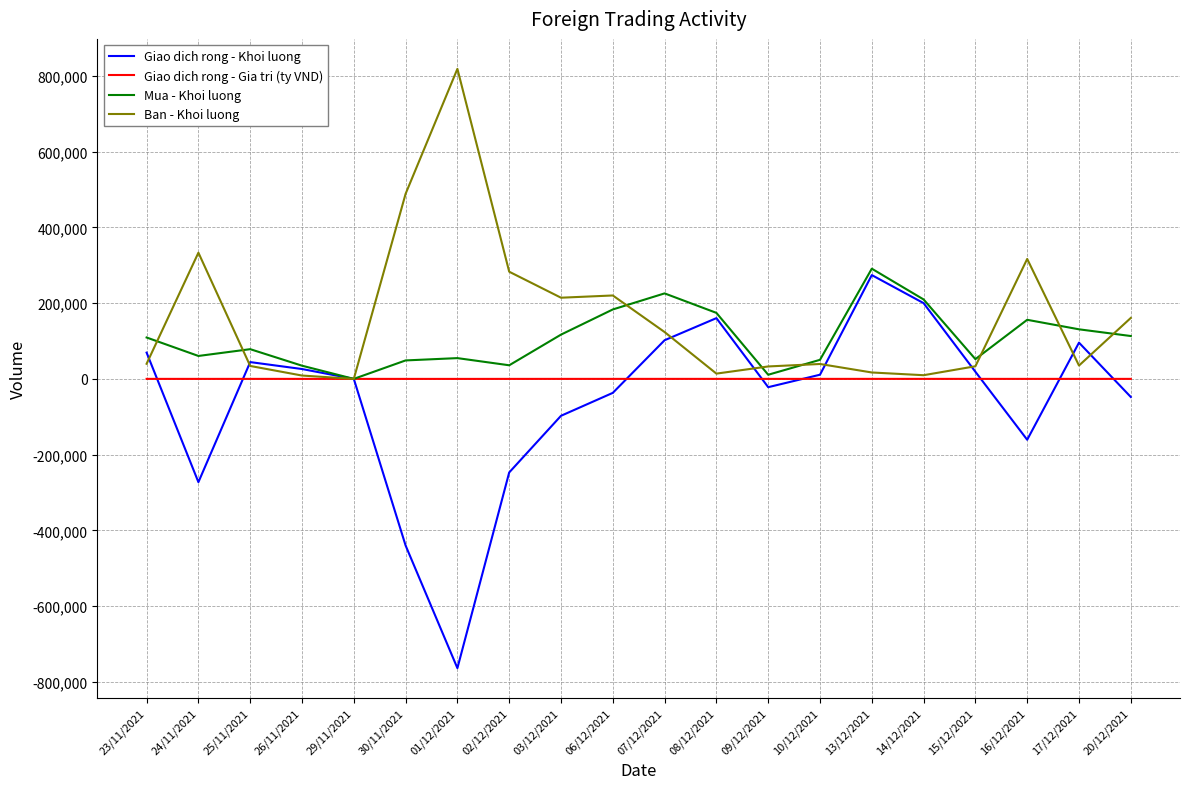

What is the sum of the Giao dich rong - Gia tri (ty VND) values at 09/12/2021 and 29/11/2021?

-2.2